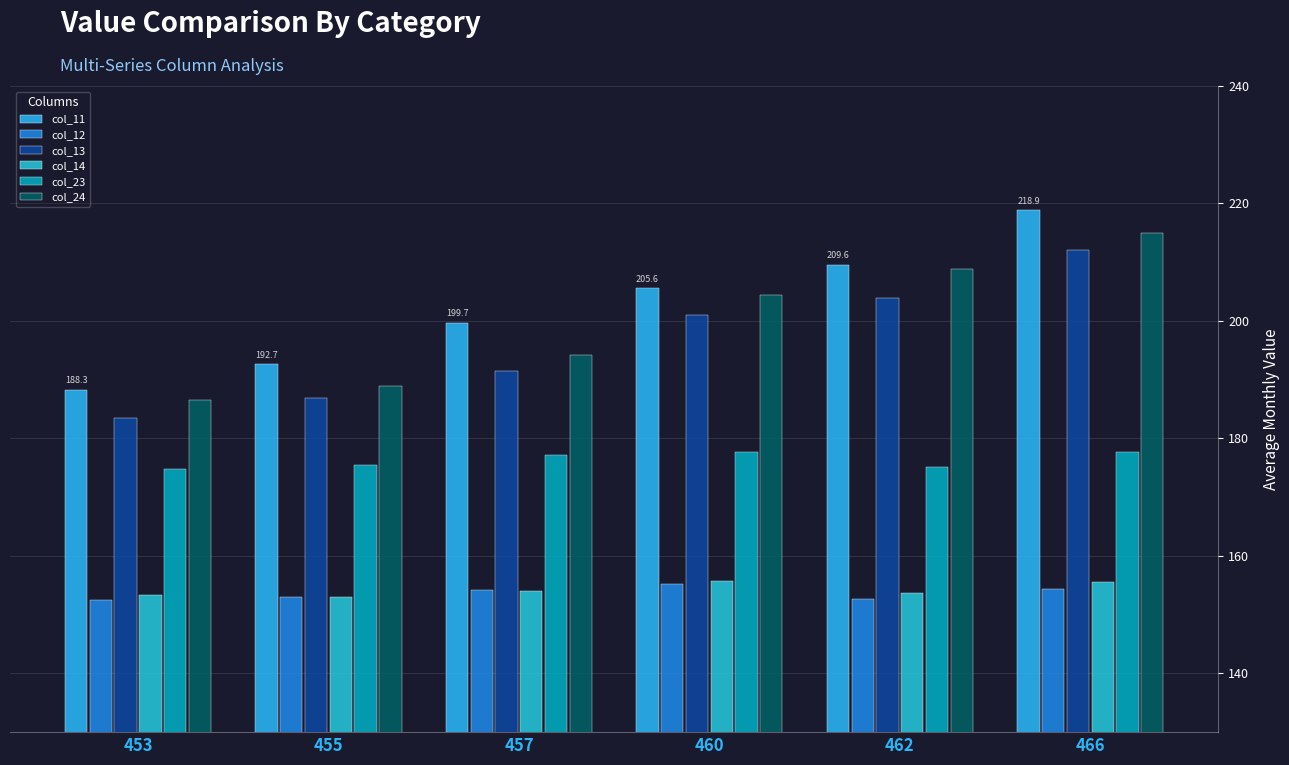

How many distinct data groups are displayed?

6